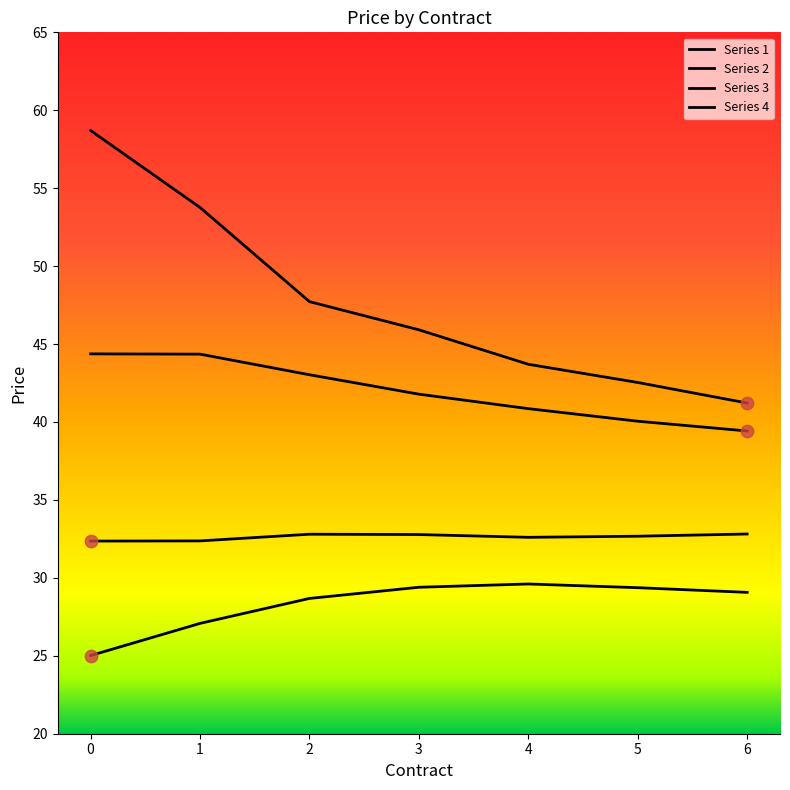

How many lines are shown in the chart?

4